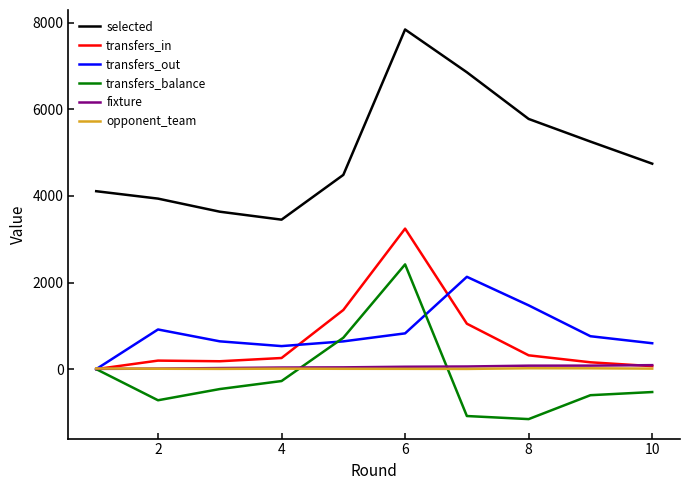

True or false: selected and transfers_in cross at least once.

False